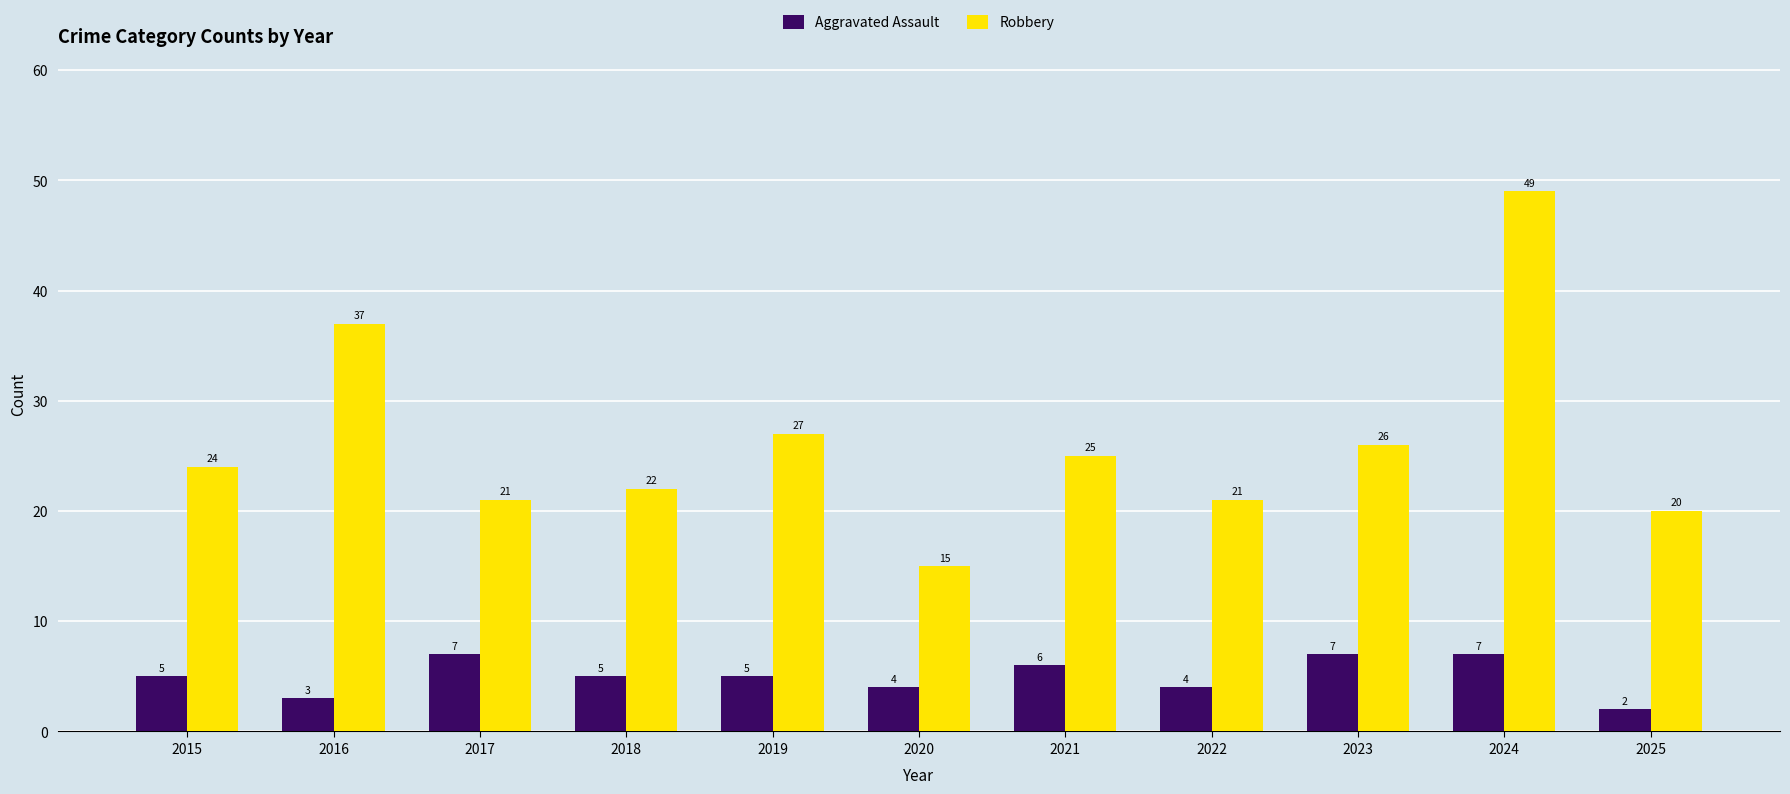

What is the difference between the Aggravated Assault values at 2022 and 2019?

1